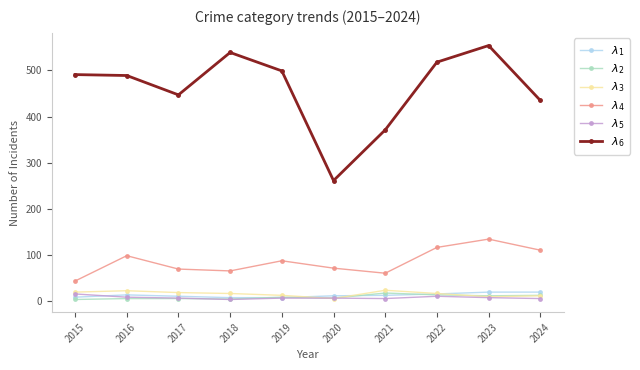

How many lines are shown in the chart?

6